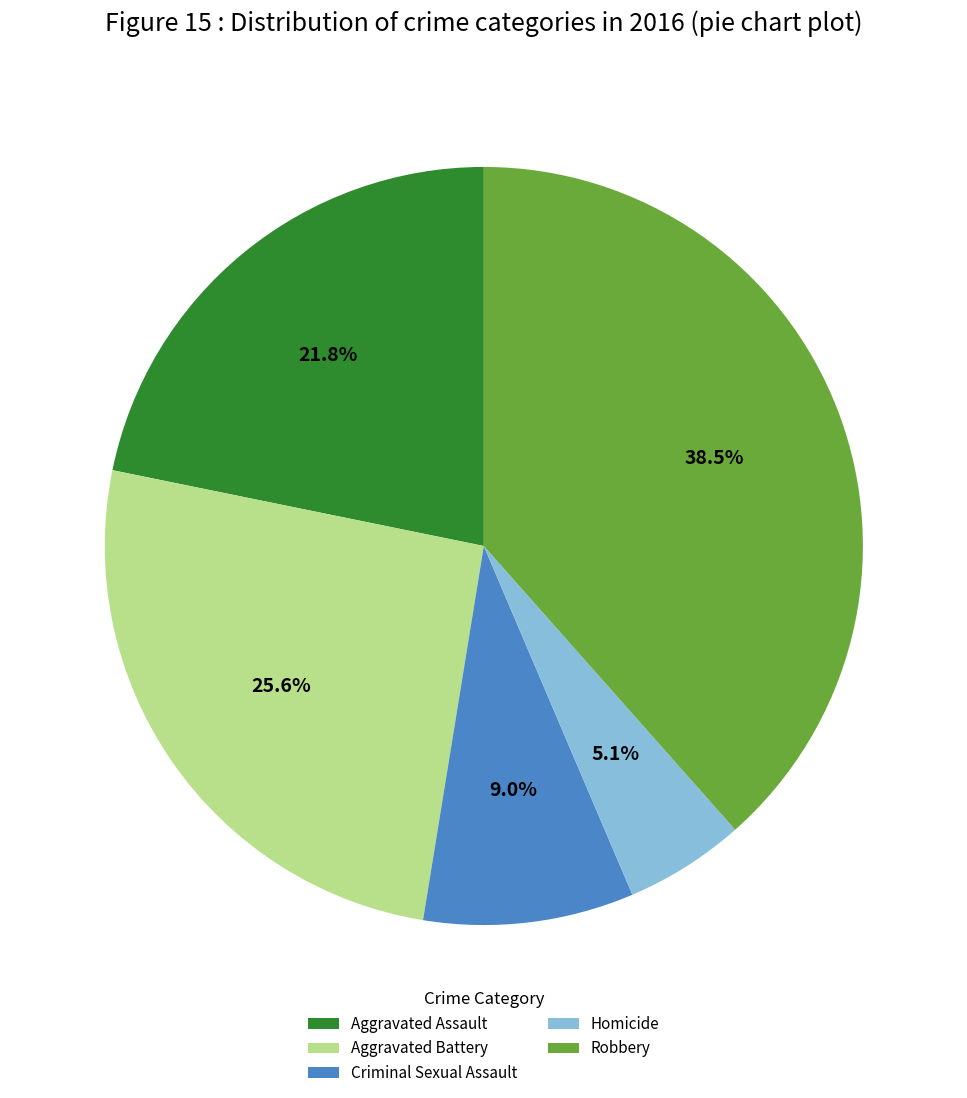

Is there a majority slice in this chart?

No